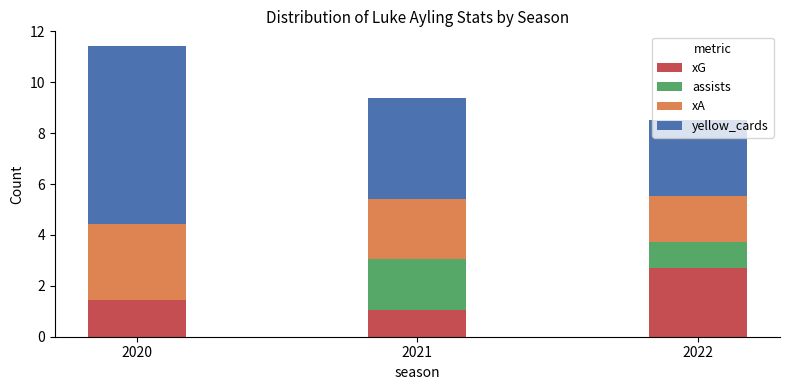

What is the total value across all series at 2021?

9.4